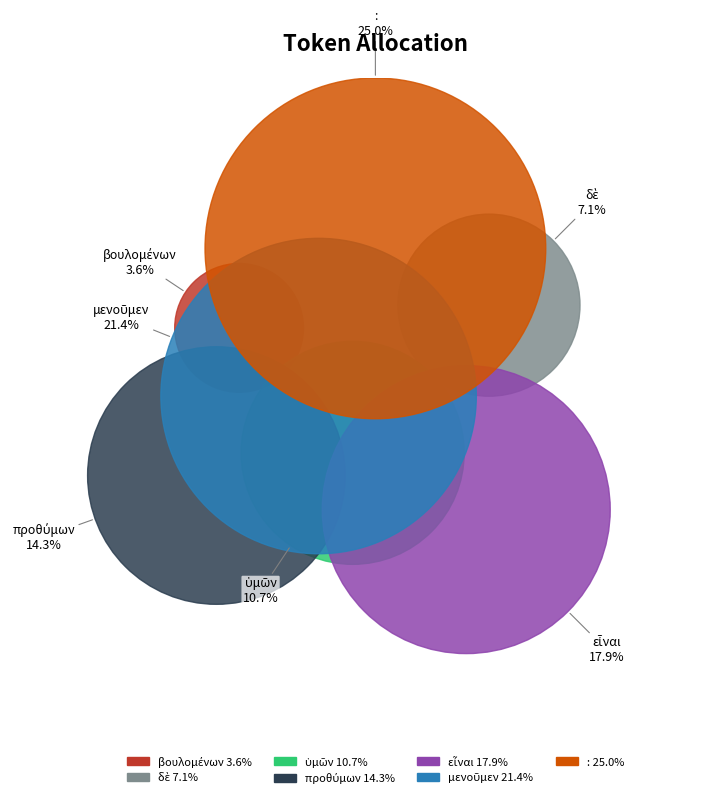

The βουλομένων slice represents 4% of the pie. True or false?

True